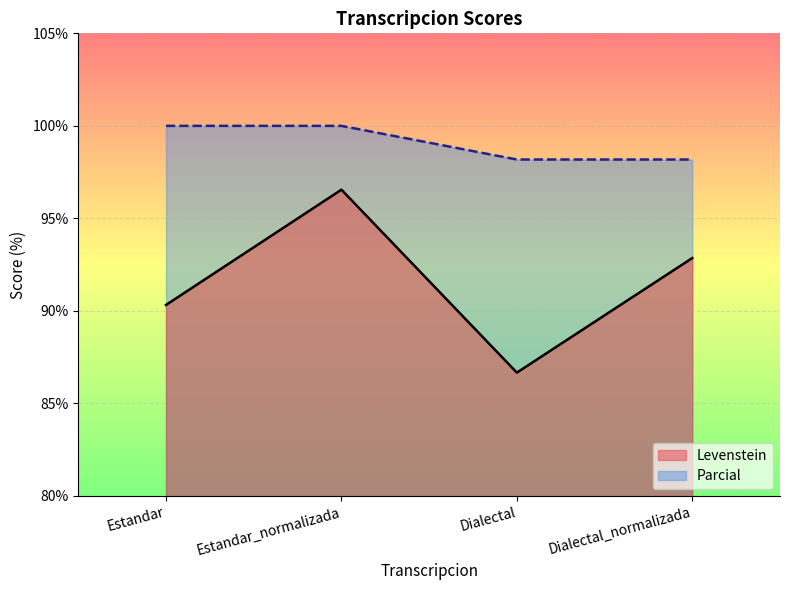

What is the maximum value for Levenstein?

96.6